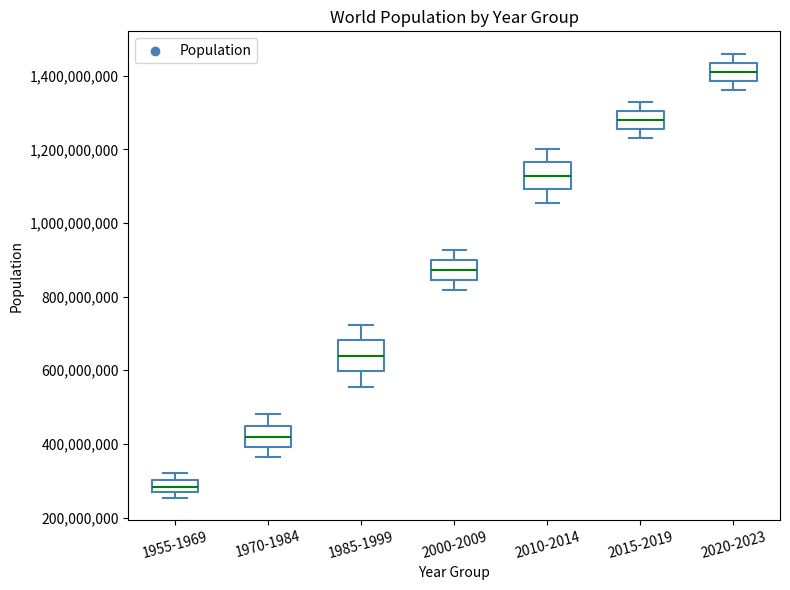

Reading left to right, transcribe this box plot: for each box, give where its median line is, the range the box spans, and where its two whiskers end, as read against the y-axis. The values are not printed on the chart, so give them approximately, as read against the axis.

1955-1969: median 280000000, box 260000000 to 300000000, whiskers 260000000 (just below the box's lower edge) to 320000000
1970-1984: median 420000000, box 400000000 to 440000000, whiskers 360000000 to 480000000
1985-1999: median 640000000, box 600000000 to 680000000, whiskers 560000000 to 720000000
2000-2009: median 880000000, box 840000000 to 900000000, whiskers 820000000 to 920000000
2010-2014: median 1120000000, box 1100000000 to 1160000000, whiskers 1060000000 to 1200000000
2015-2019: median 1280000000, box 1260000000 to 1300000000, whiskers 1240000000 to 1320000000
2020-2023: median 1420000000, box 1380000000 to 1440000000, whiskers 1360000000 to 1460000000